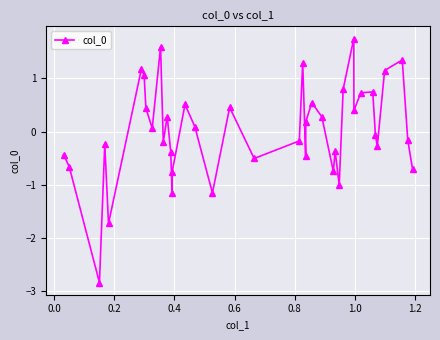

How many distinct data groups are displayed?

1